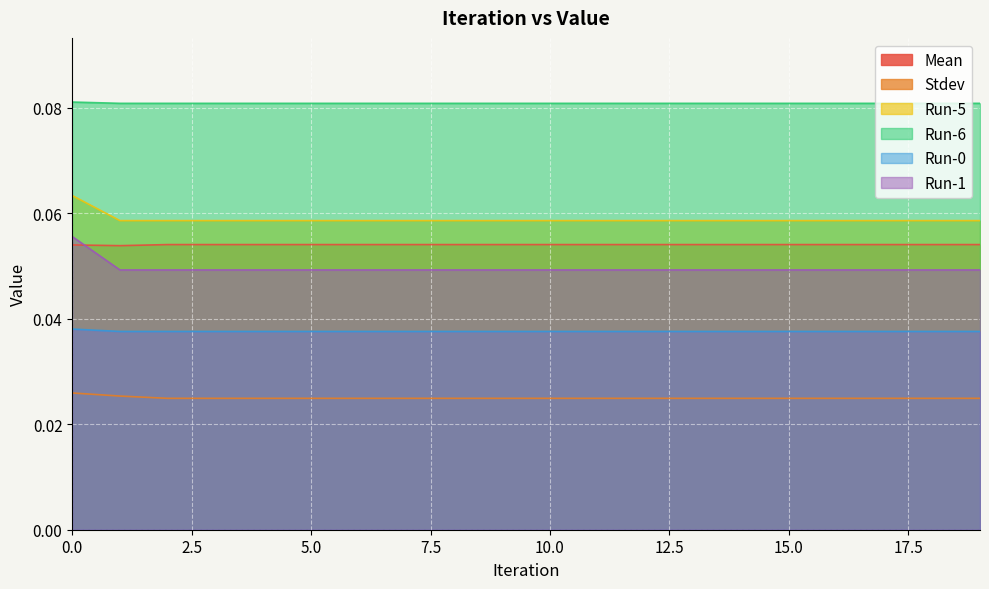

Is it true that Run-6 equals 0.0 at 8?

False